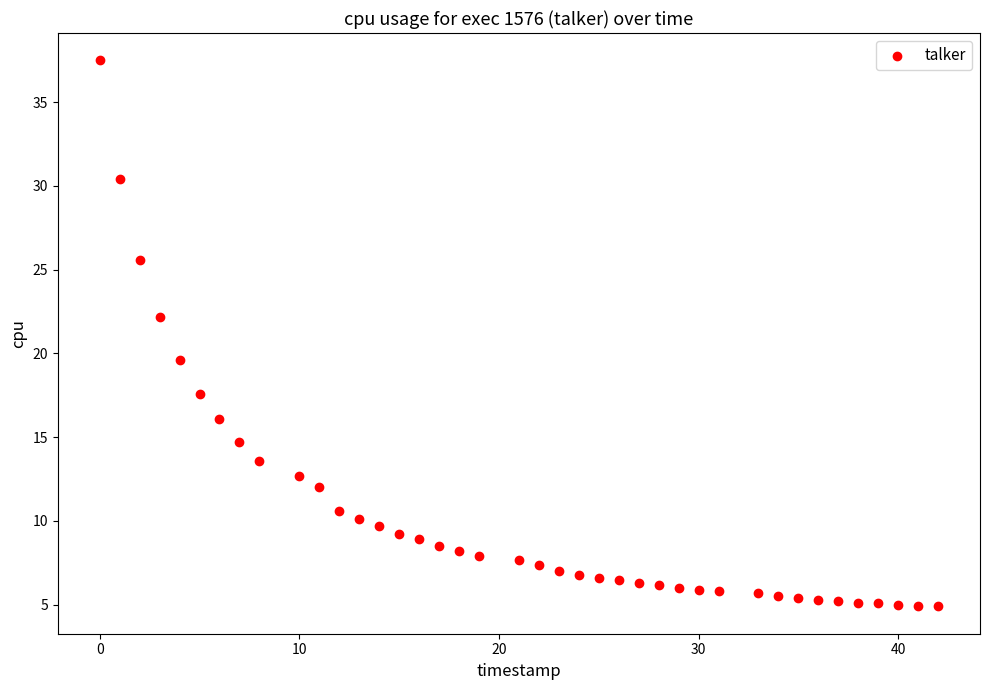

What is the range of Y values (max minus min)?

32.6